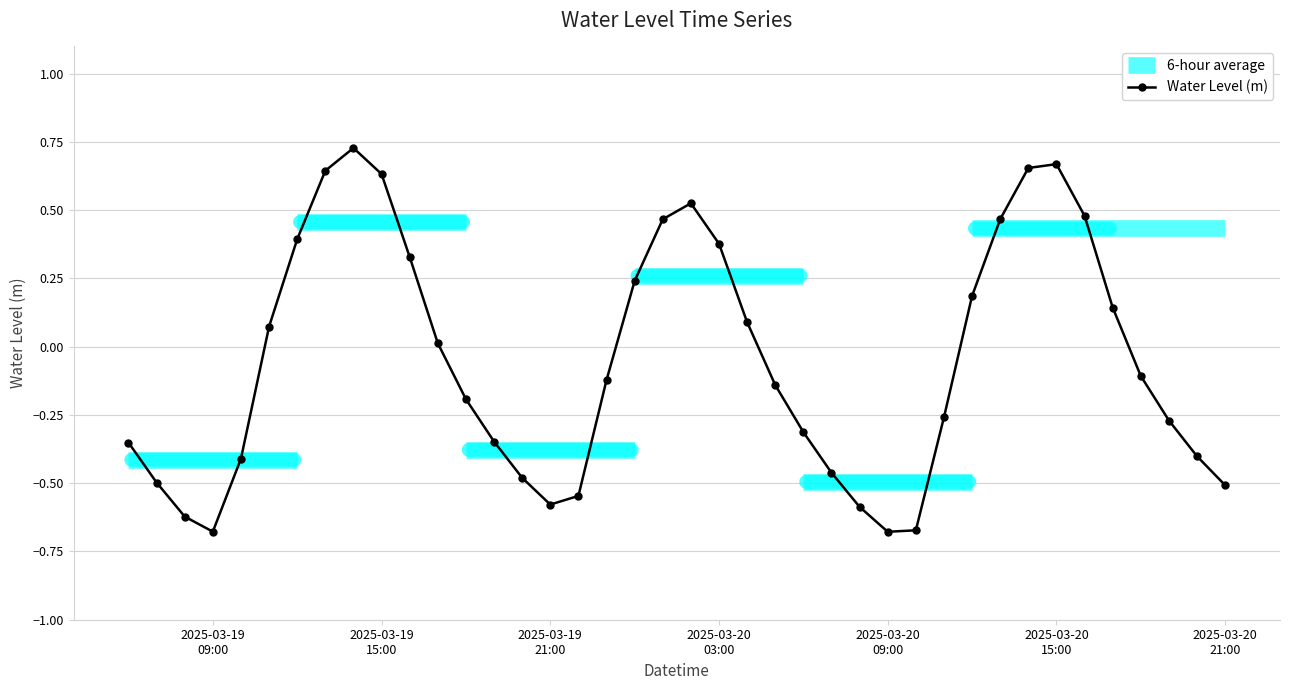

How many lines are shown in the chart?

1